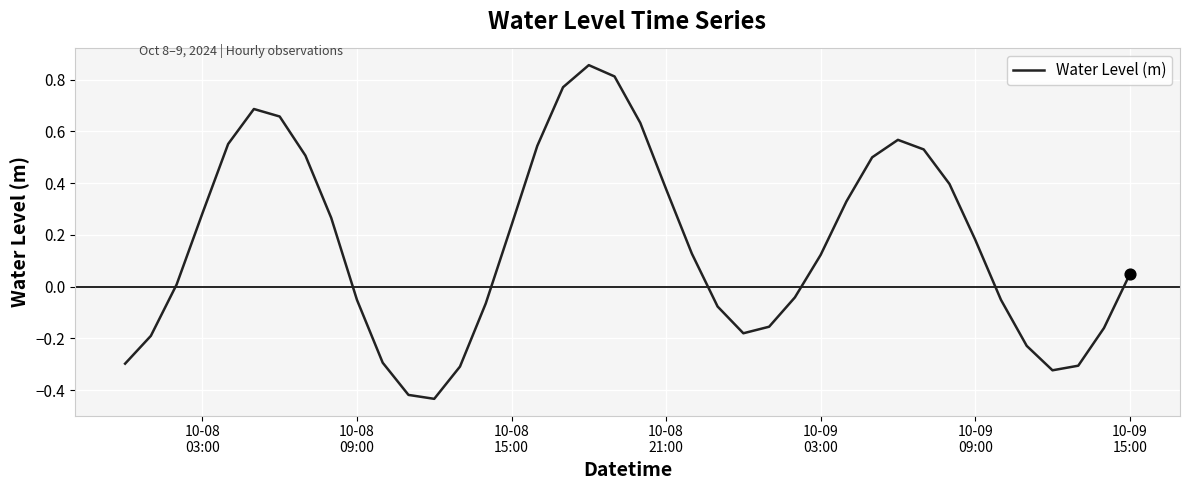

What is the difference between the maximum and minimum values?

1.3